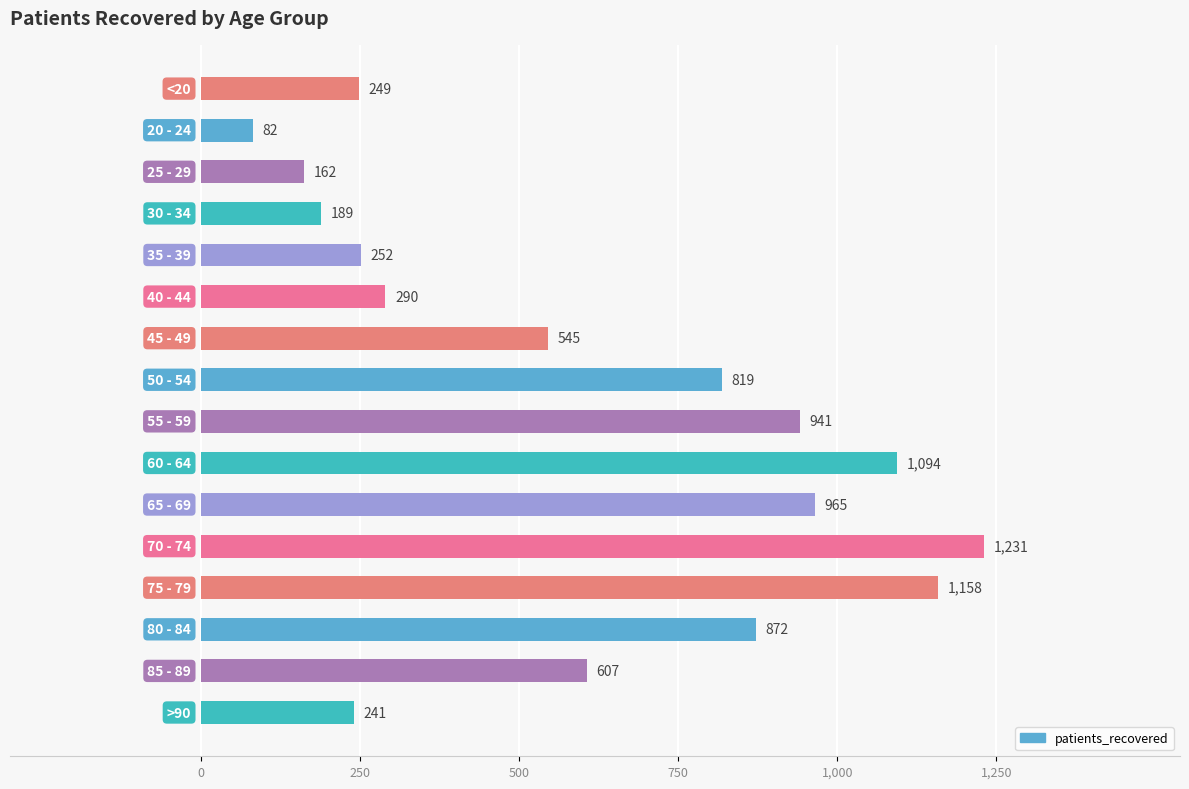

What is the difference between the maximum and minimum values?

1149